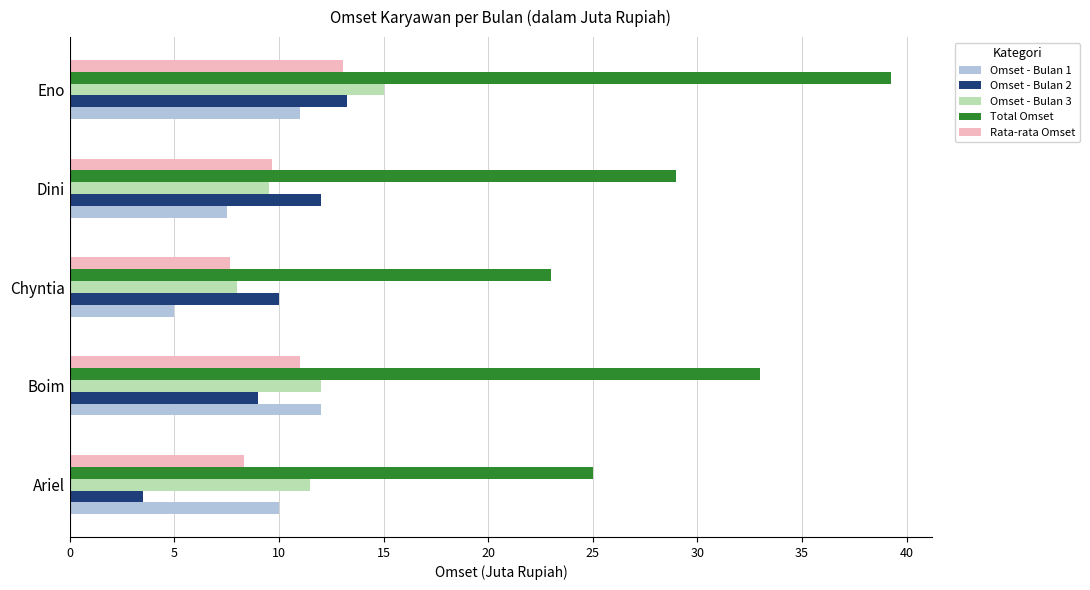

The Omset - Bulan 3 series shows 15.0 at Eno. True or false?

True